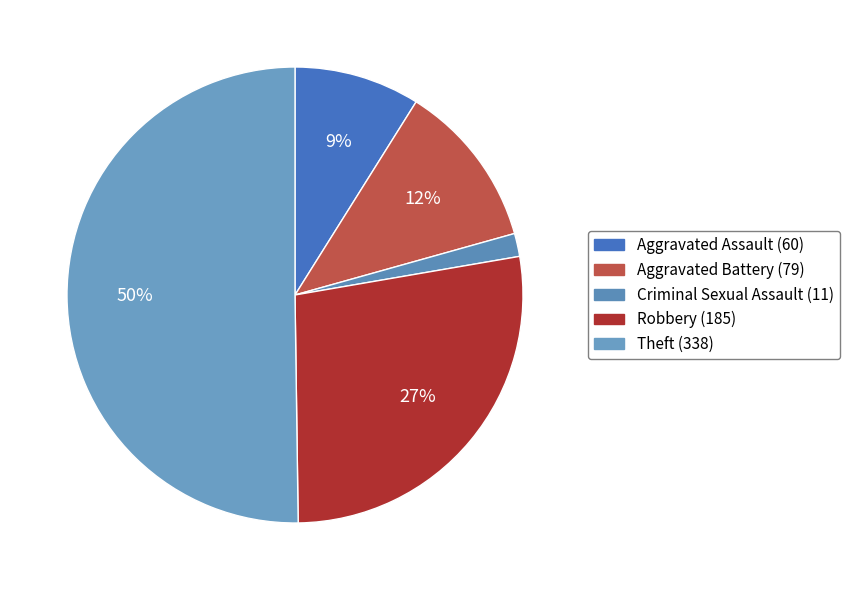

Which slice is the largest?

Theft